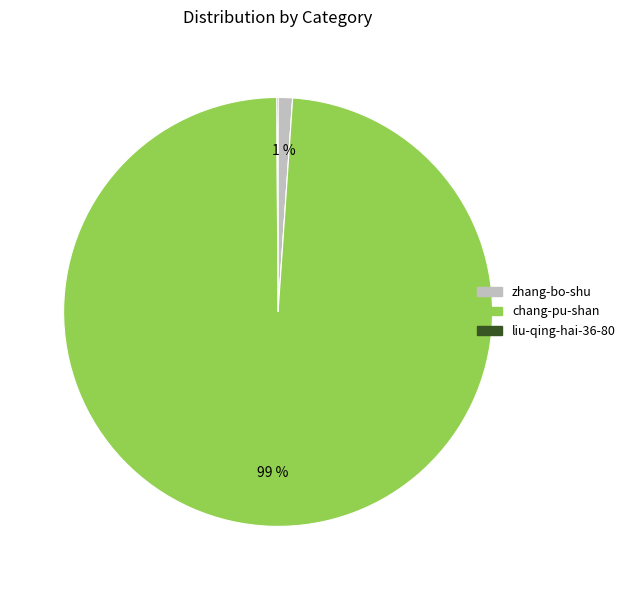

Does any single category account for the majority?

Yes